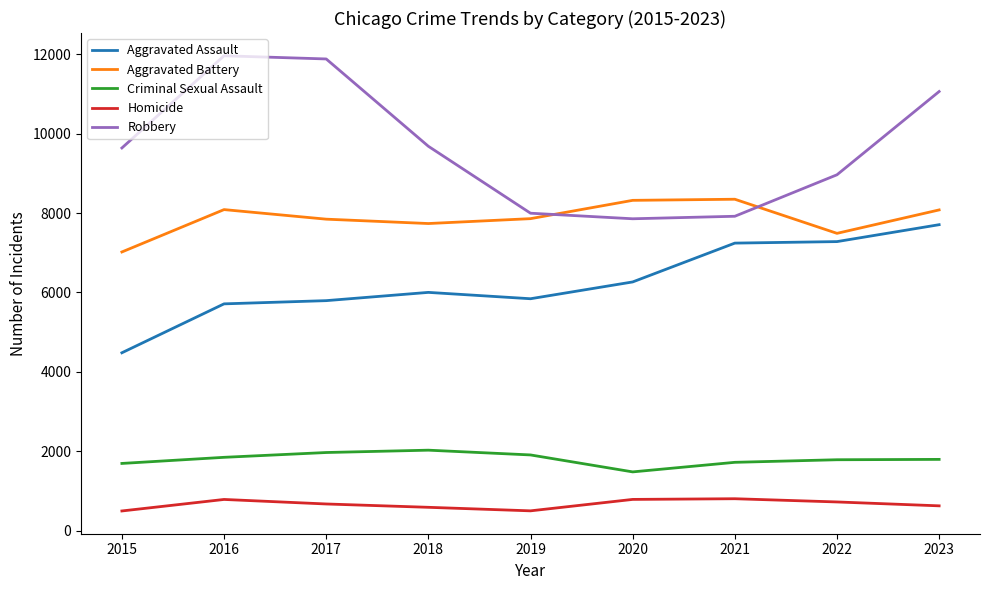

The value of Homicide at 2018 is 588. True or false?

True